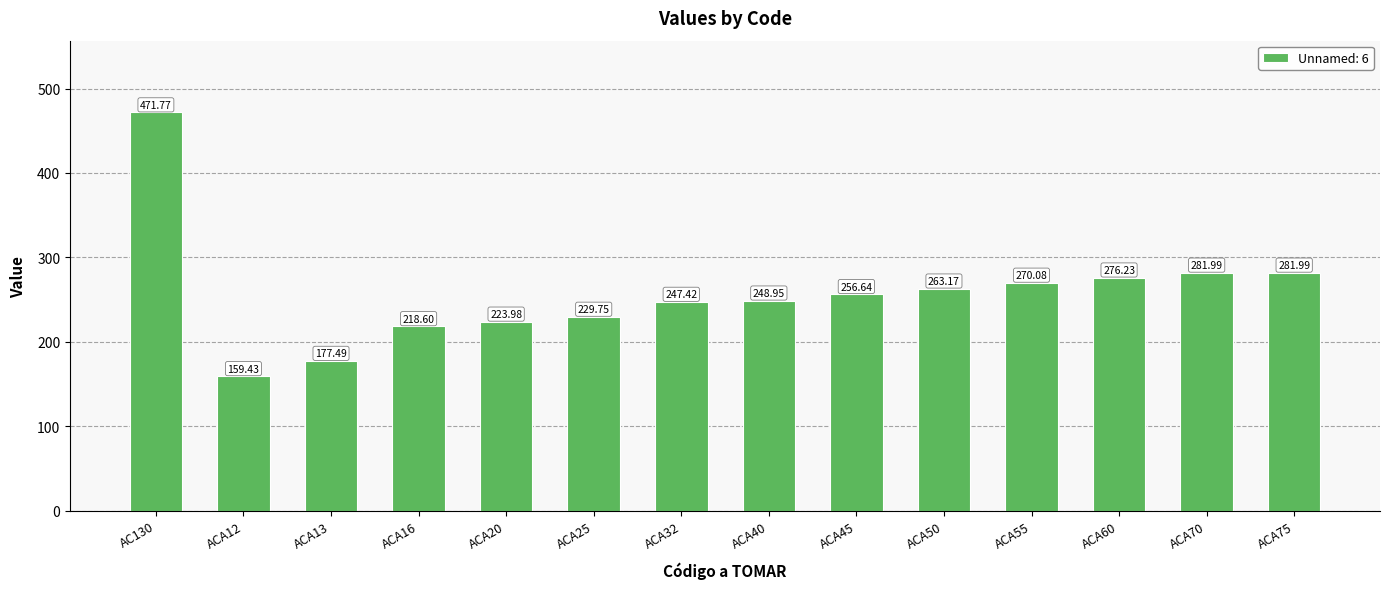

How many distinct data groups are displayed?

1